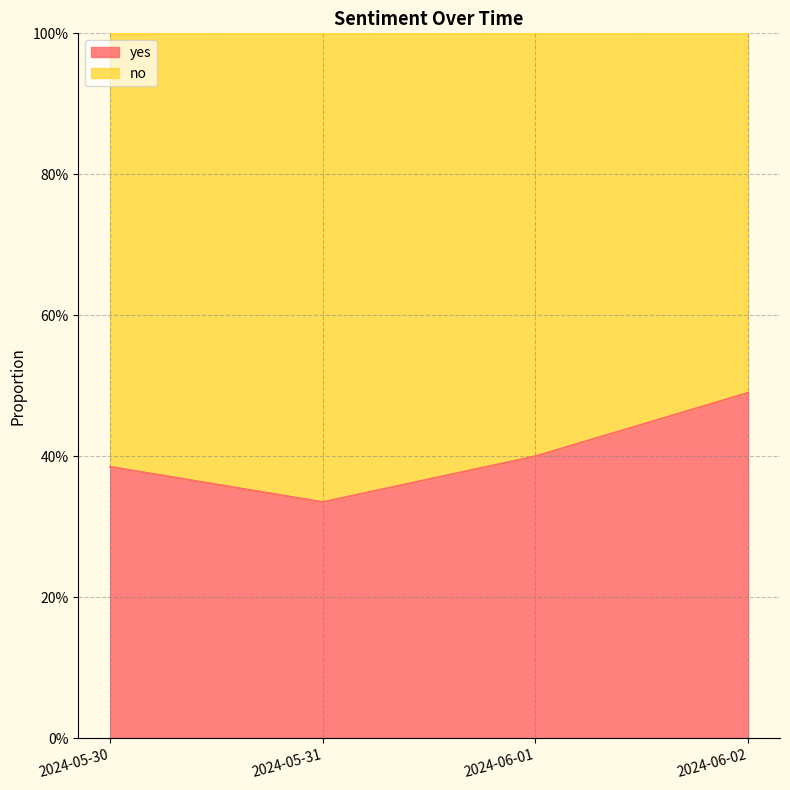

What is the greatest value displayed?

0.5